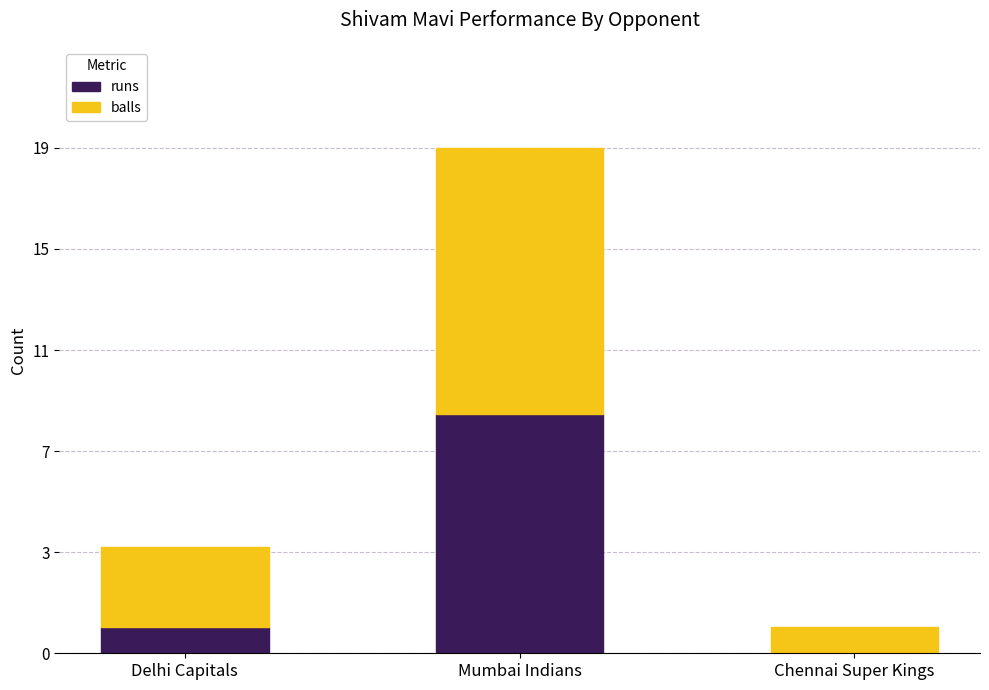

What are all the series names shown in the legend?

runs, balls